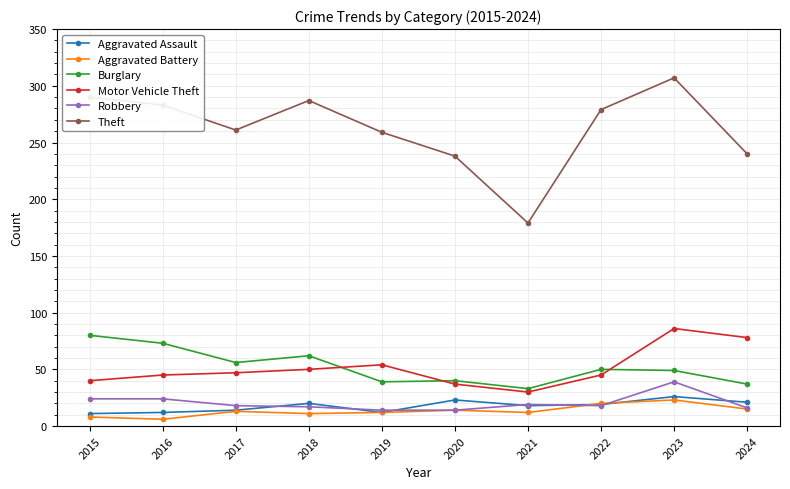

In Theft, how many points are higher than both neighbors (excluding endpoints)?

2